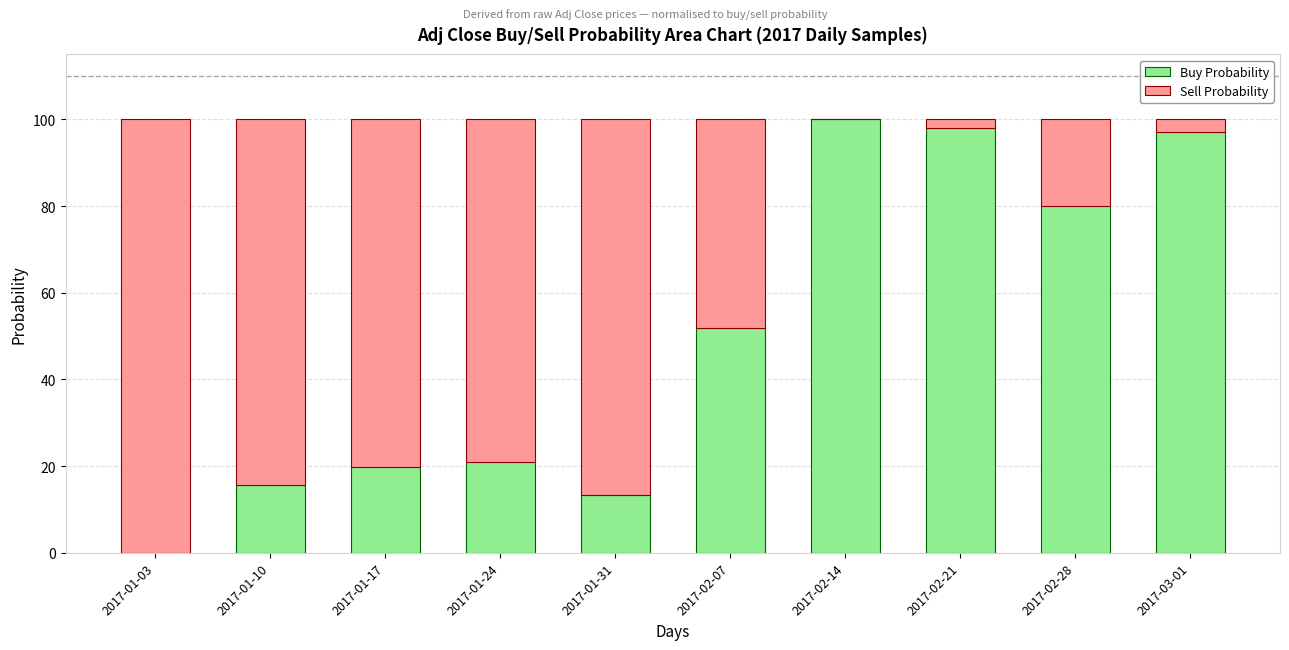

What is the difference between the Buy Probability values at 2017-01-24 and 2017-02-07?

30.8